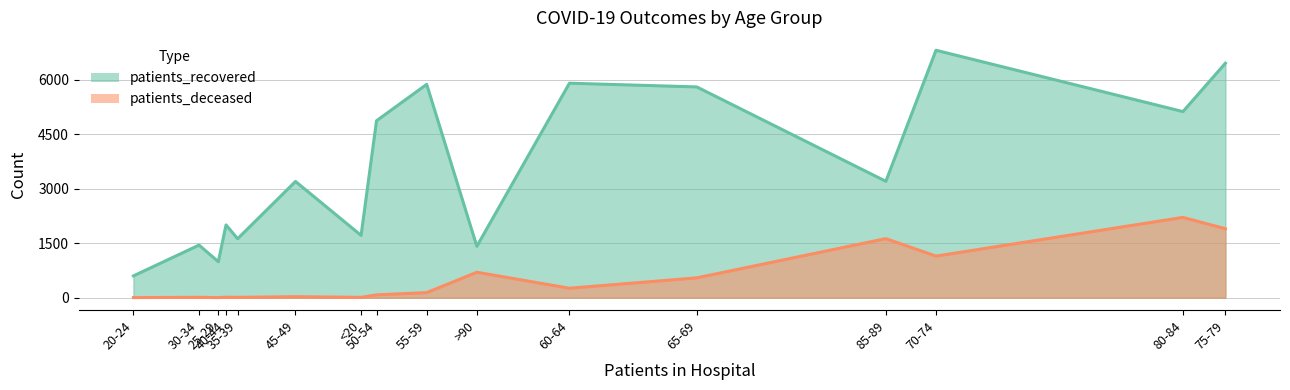

True or false: patients_recovered and patients_deceased intersect in this chart.

False